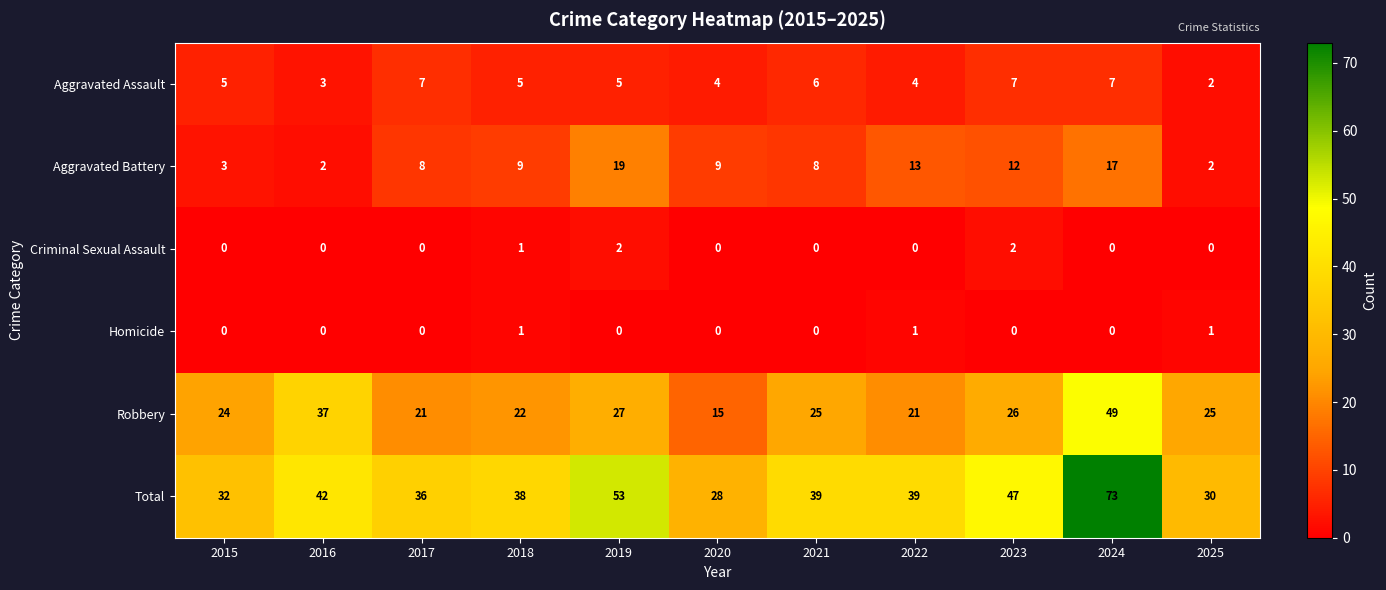

How many categories are shown in the chart?

11